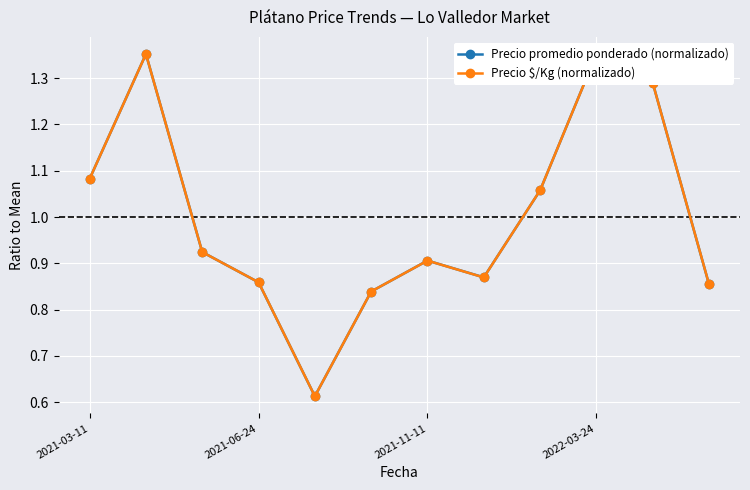

How many interior local valleys does the Precio $/Kg (normalizado) series have?

2